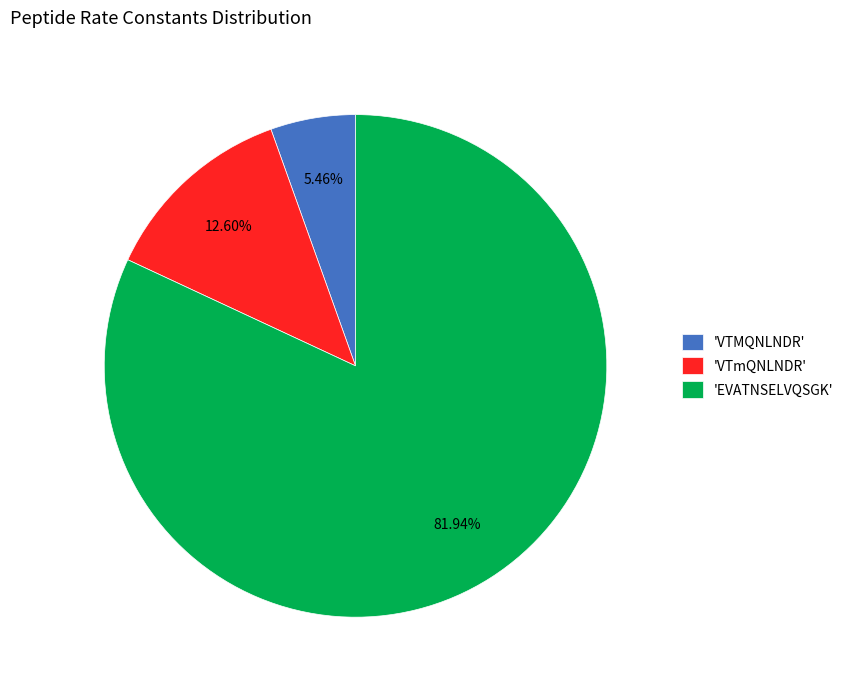

Is the sum of 'VTmQNLNDR' and 'EVATNSELVQSGK' greater than half?

Yes